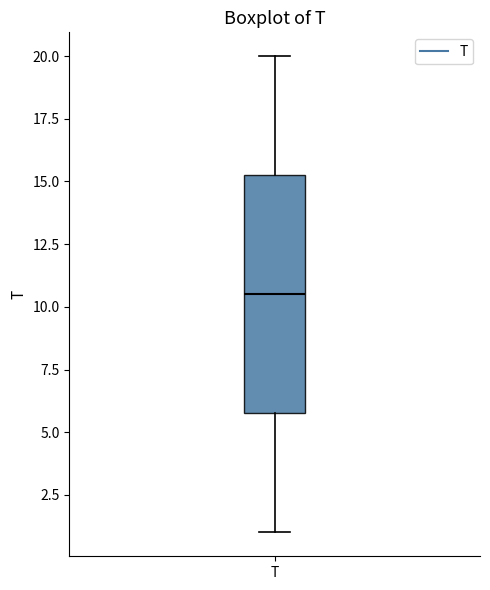

Read this box plot against the y-axis: the position of the median line, the range covered by the box, and the ends of both whiskers. The values are not printed on the chart, so give them approximately, as read against the axis.

median 10.5, box 6.0 to 15.5, whiskers 1.0 to 20.0